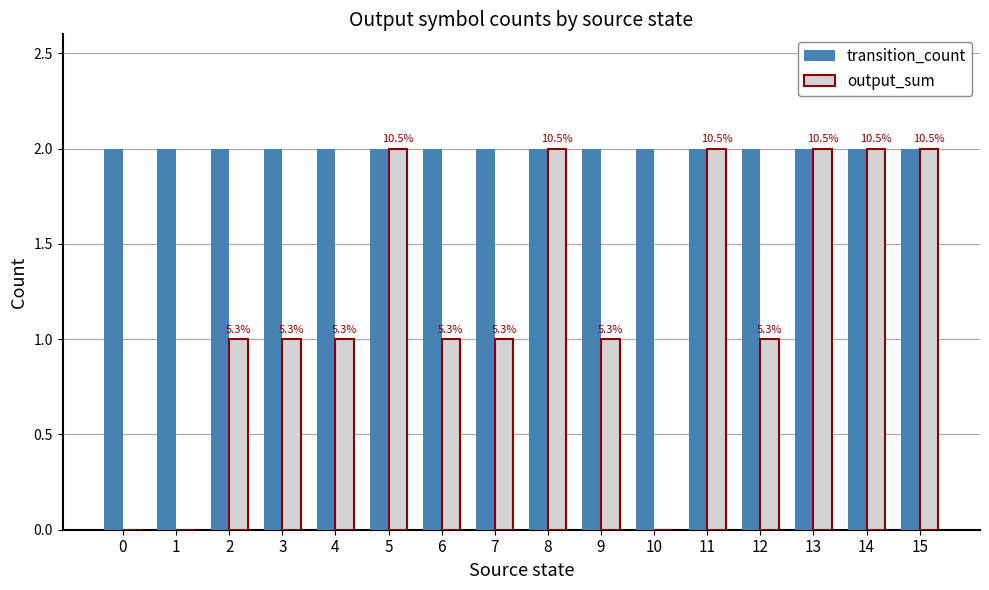

Which series changed the most between 0 and 9?

output_sum